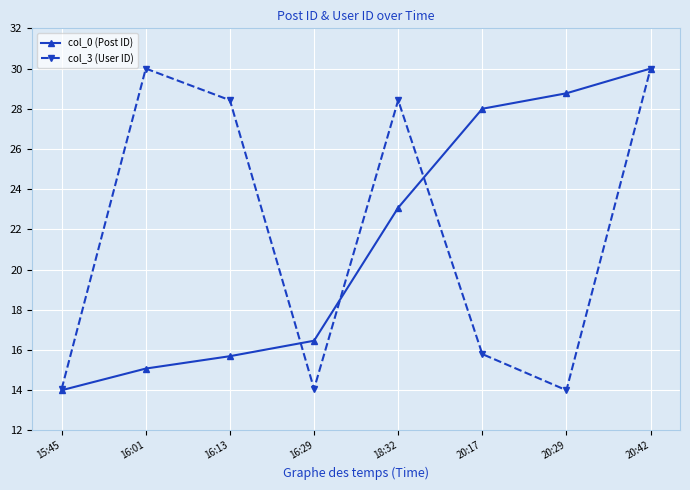

Which series changed the most between 15:45 and 16:29?

col_0 (Post ID)